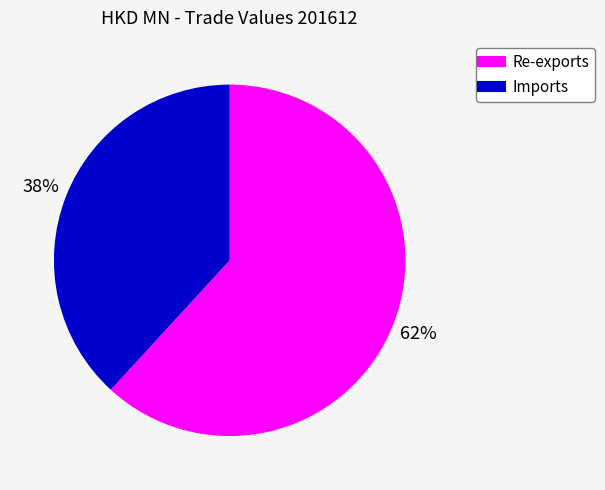

Combined, do Re-exports and Imports account for over 50%?

Yes